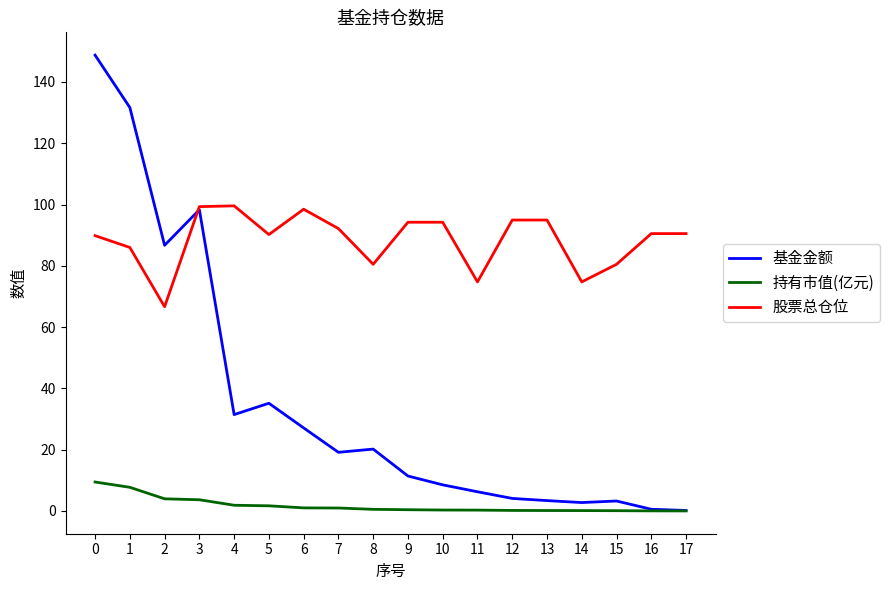

At 13, list the series in order from smallest to largest.

持有市值(亿元), 基金金额, 股票总仓位